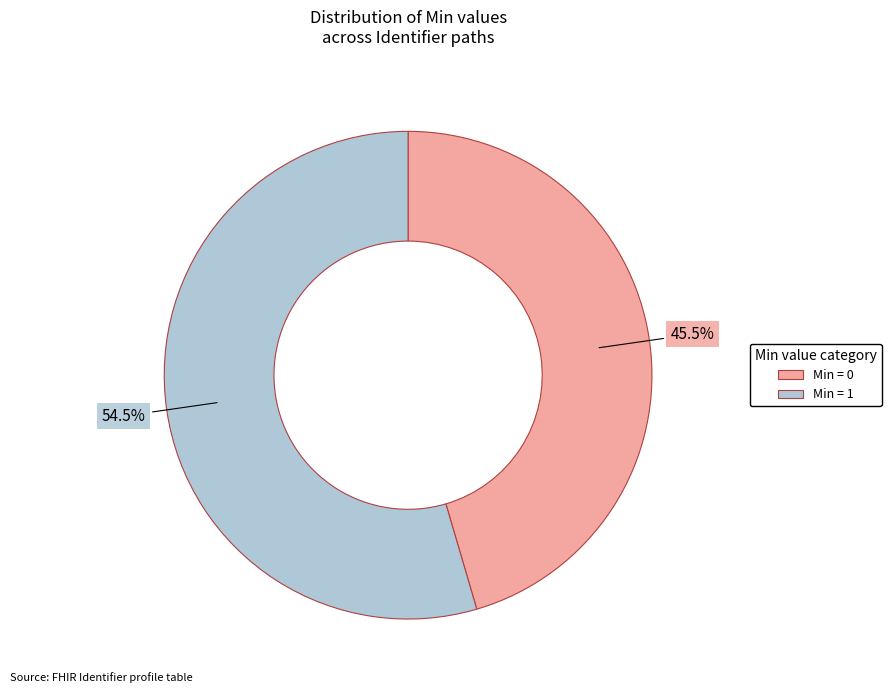

Is there a majority slice in this chart?

Yes